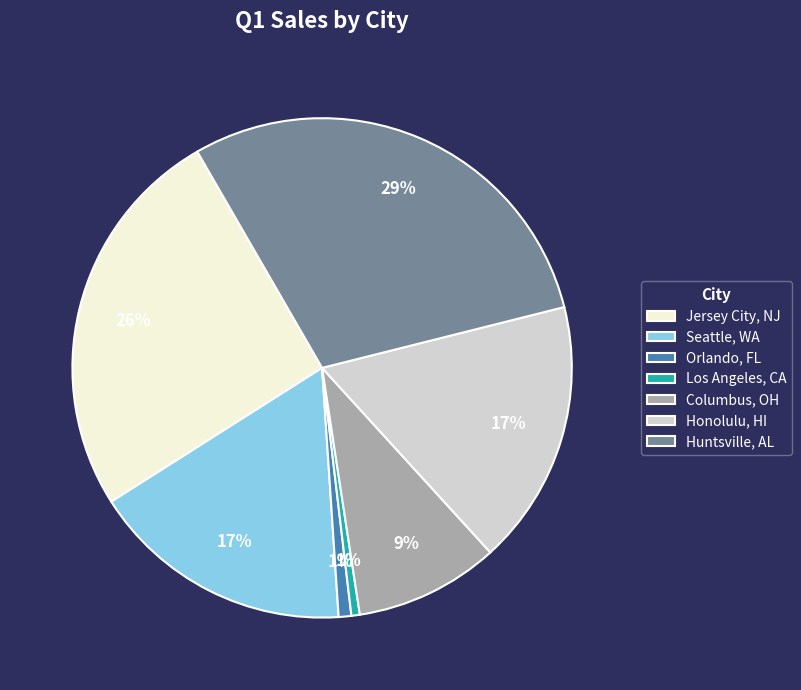

How many slices are in this pie chart?

7